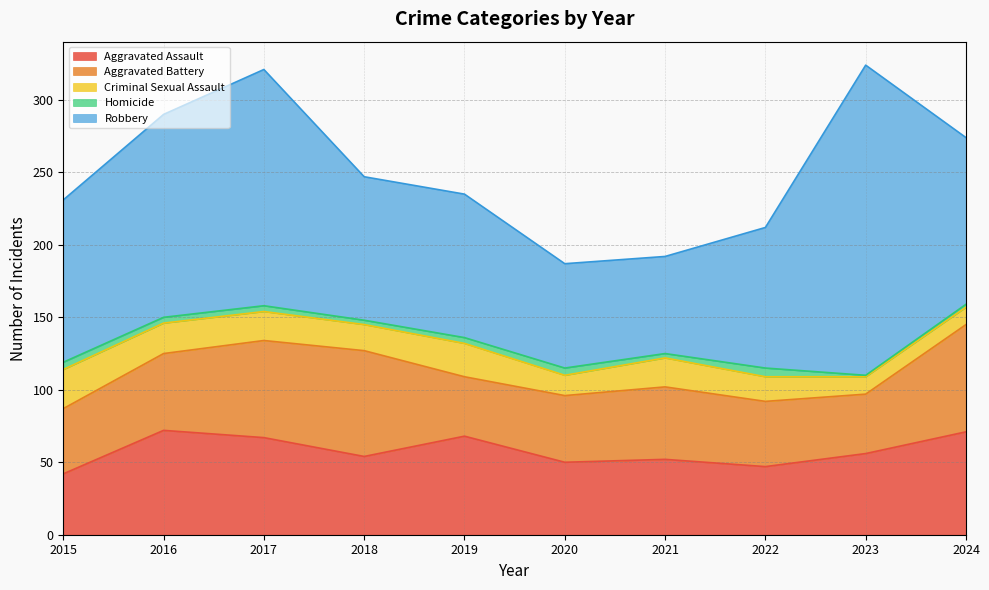

What is the sum of the Homicide values at 2021 and 2015?

8